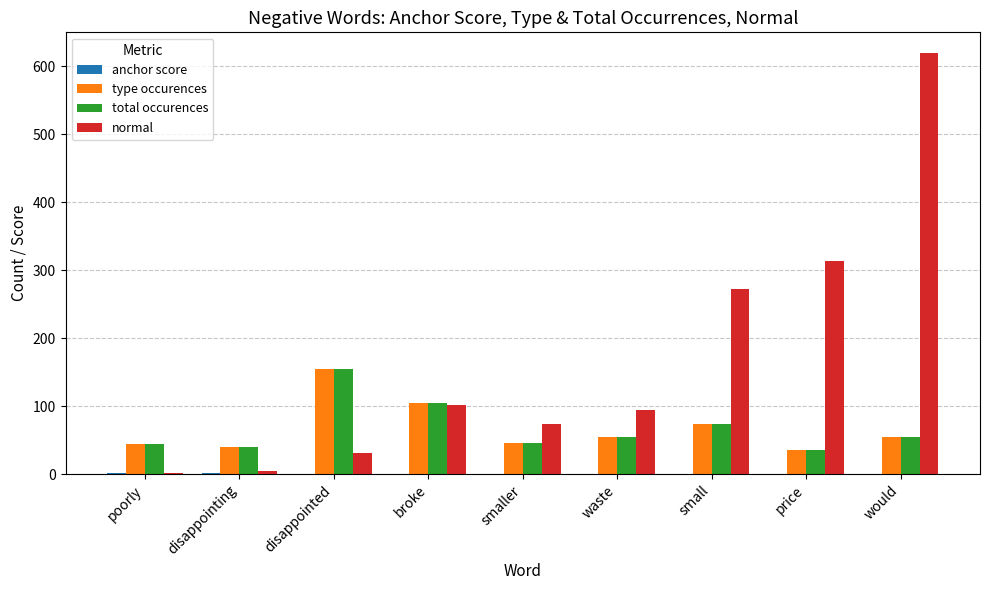

Is the value of total occurences at smaller greater than the value of normal at broke?

No